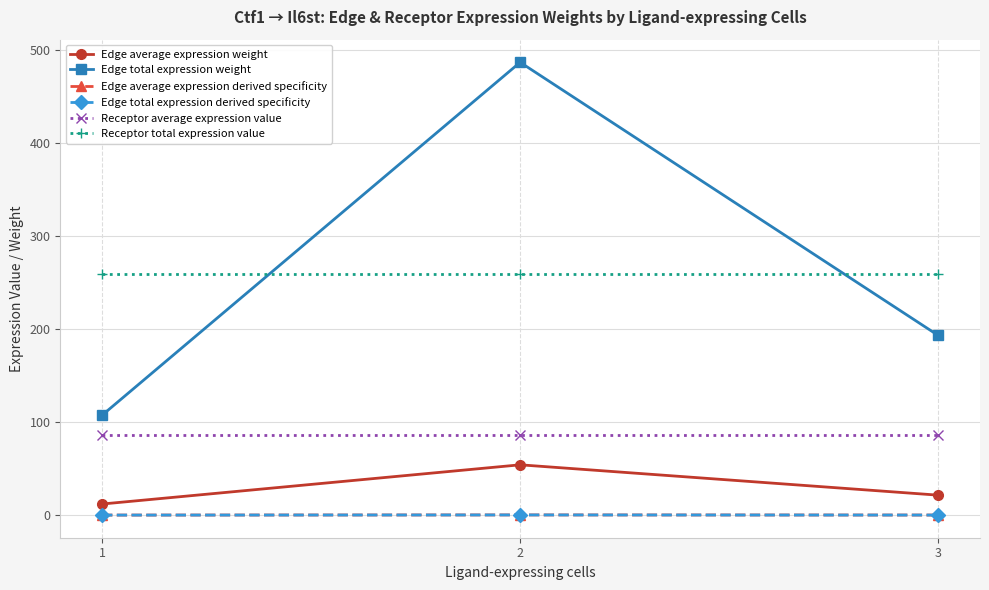

What is the sum of all Receptor total expression value values?

777.7